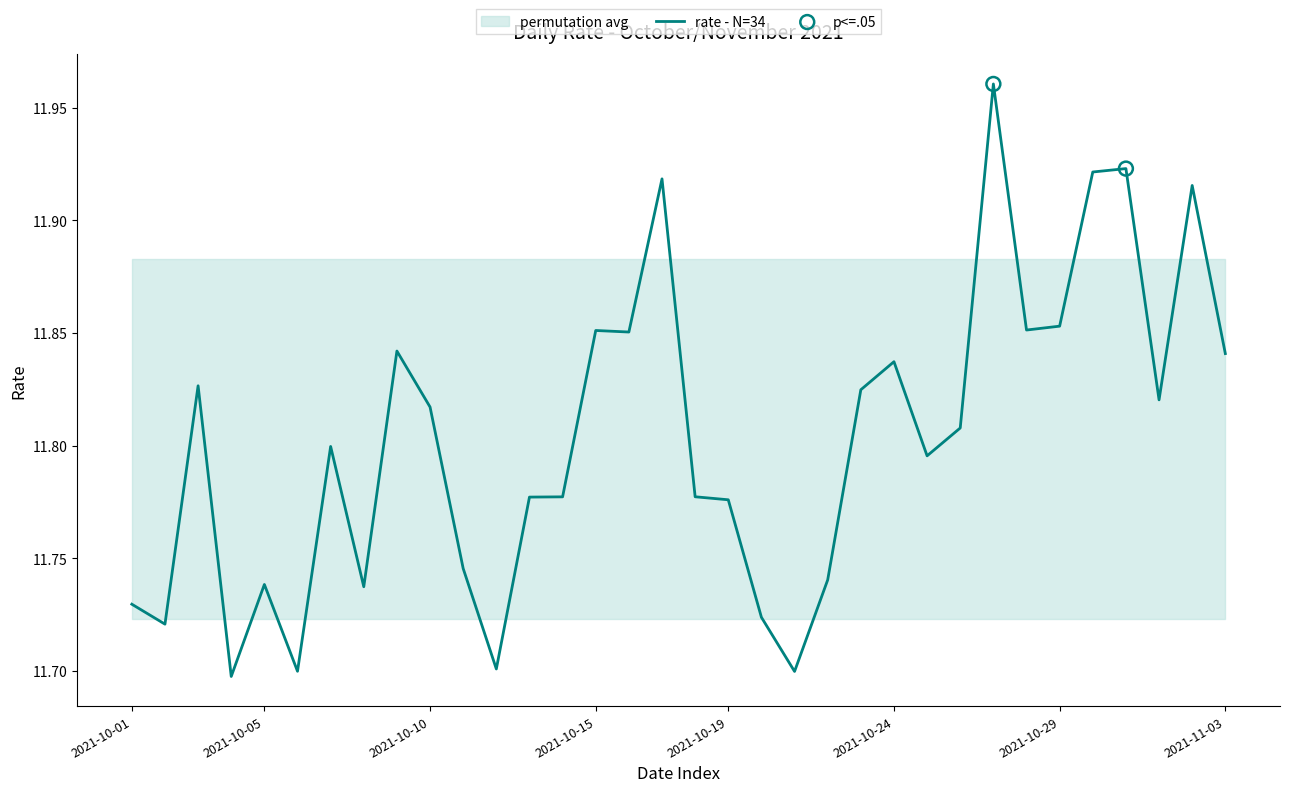

Between 2021-10-08 and 2021-10-07, which is larger?

2021-10-07